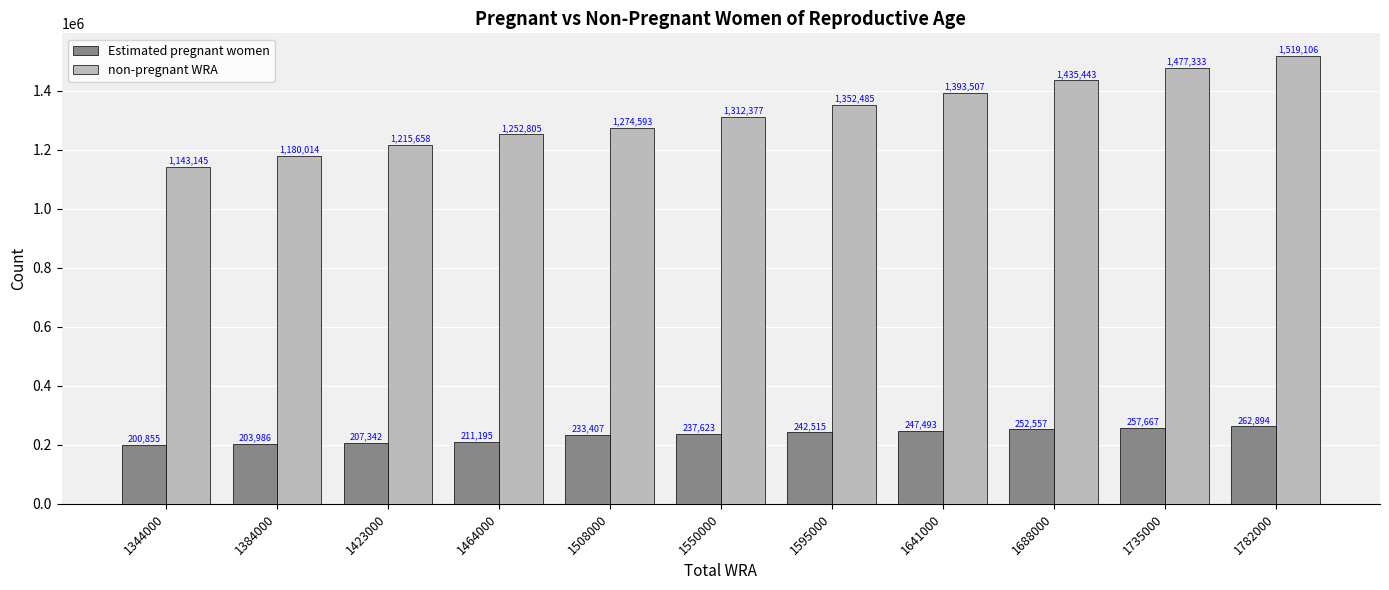

What is the sum of the non-pregnant WRA values at 1641000 and 1782000?

2912612.5